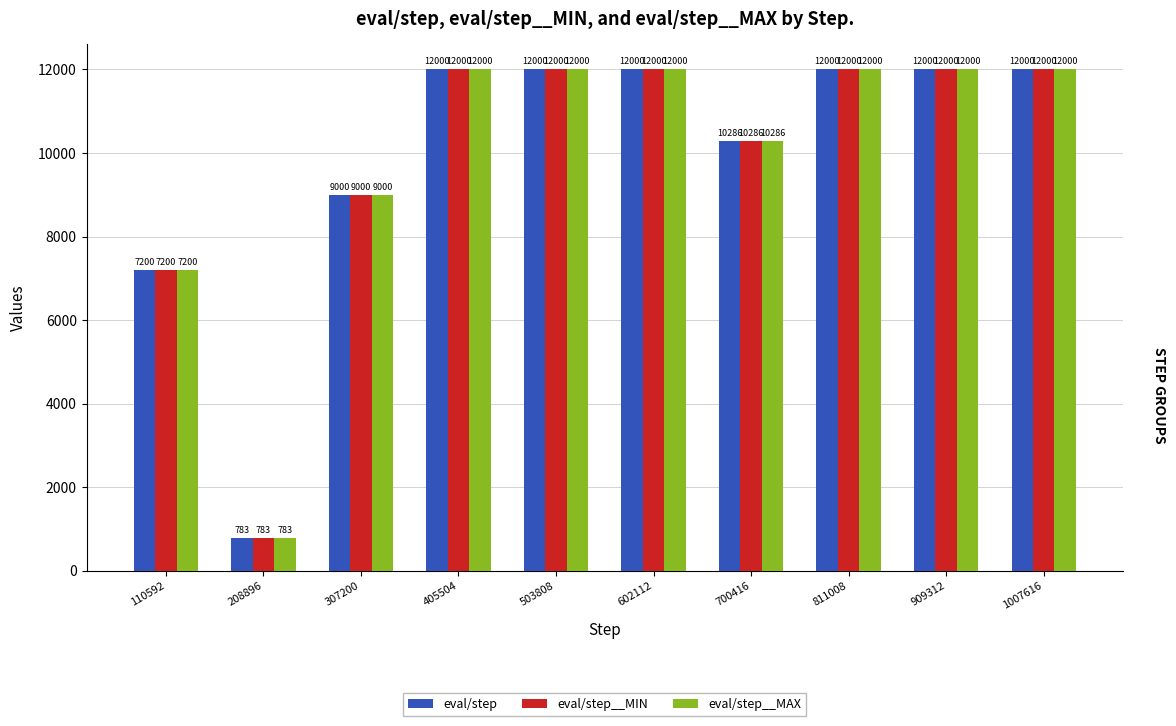

The eval/step__MIN series shows 15230.7 at 307200. True or false?

False